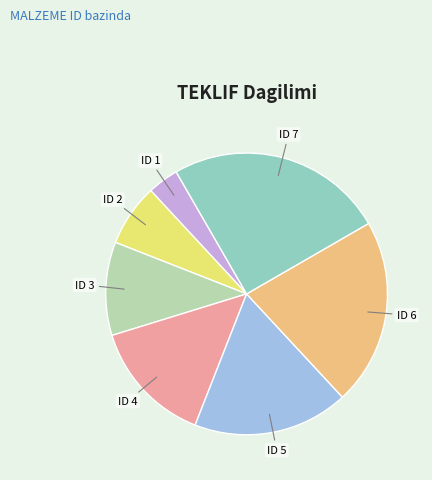

Is there a majority slice in this chart?

No